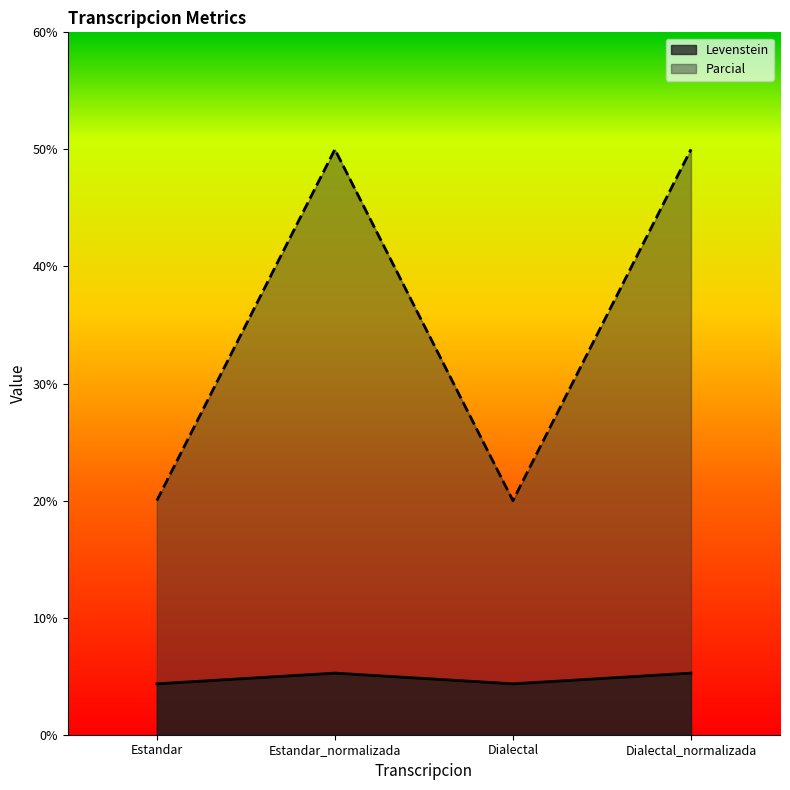

True or false: Parcial has more than 2 points higher than both neighbors.

False